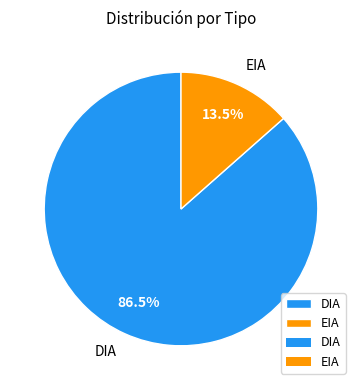

What is the largest slice in the pie chart?

DIA